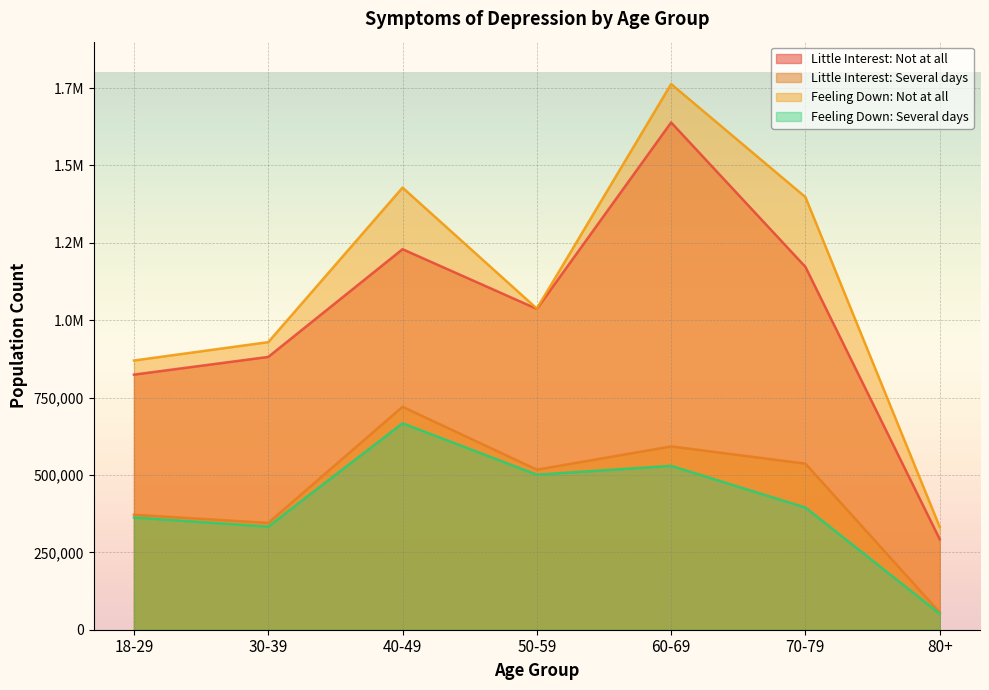

At how many categories does at least one series exceed 178806?

7